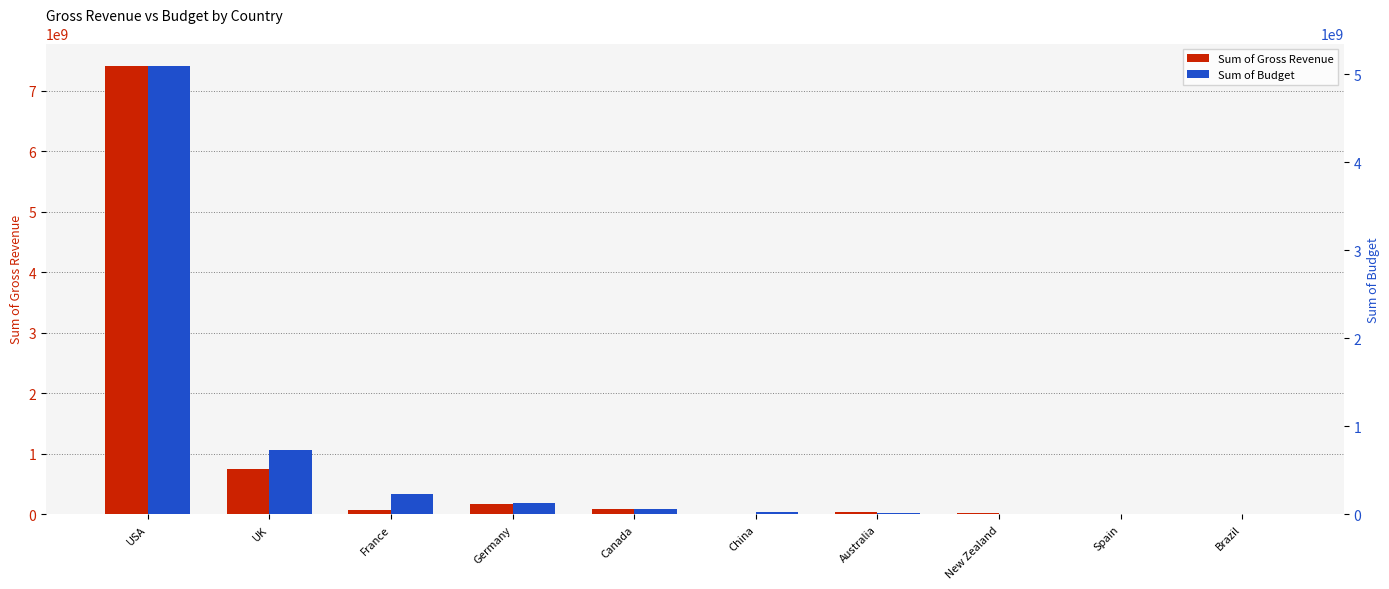

Reading left to right, what are all the values shown in this chart?

Sum of Gross Revenue: 7413344551	749475915	77246041	167471969	91886150	84961	34564621	20772796	146402	7563397
Sum of Budget: 5095825000	727500159	233100000	130000000	63100000	31000000	19000000	6000000	4000000	3300000